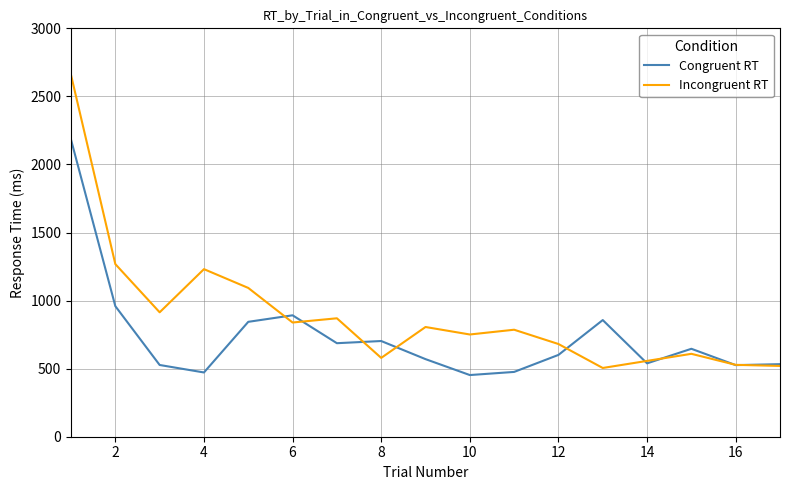

What is the difference between the second highest and second lowest values in the Congruent RT series?

487